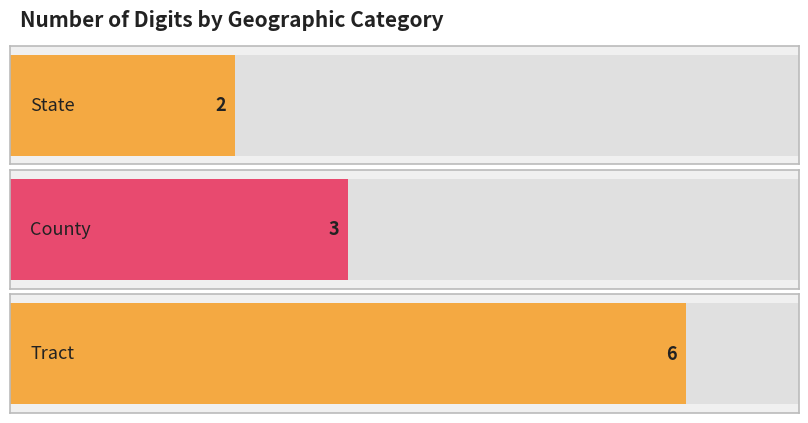

Count the number of categories in the chart.

3